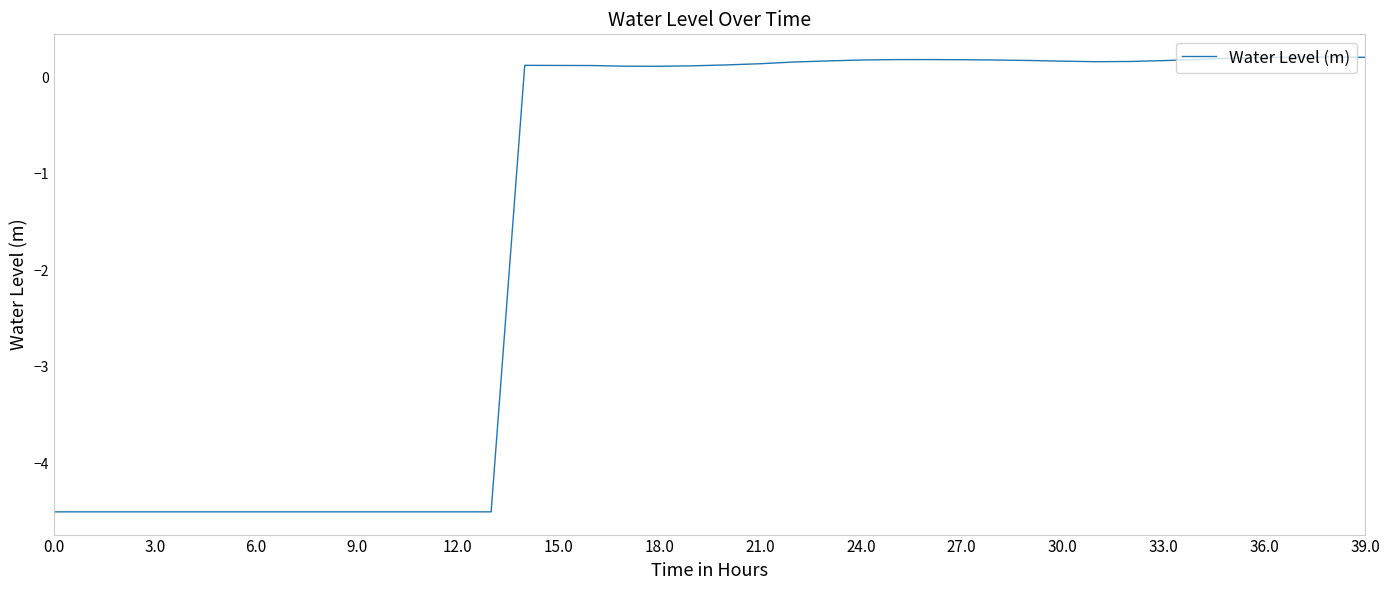

What is the minimum value shown in the chart?

-4.5